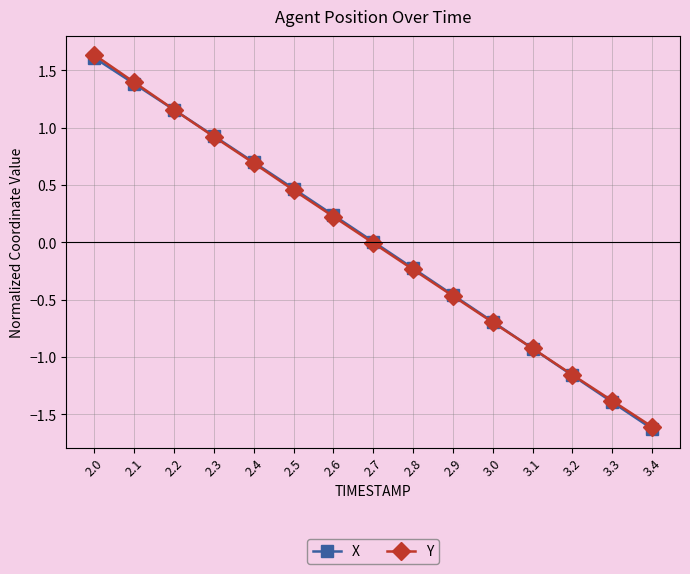

True or false: X has more than 1 points higher than both neighbors.

False